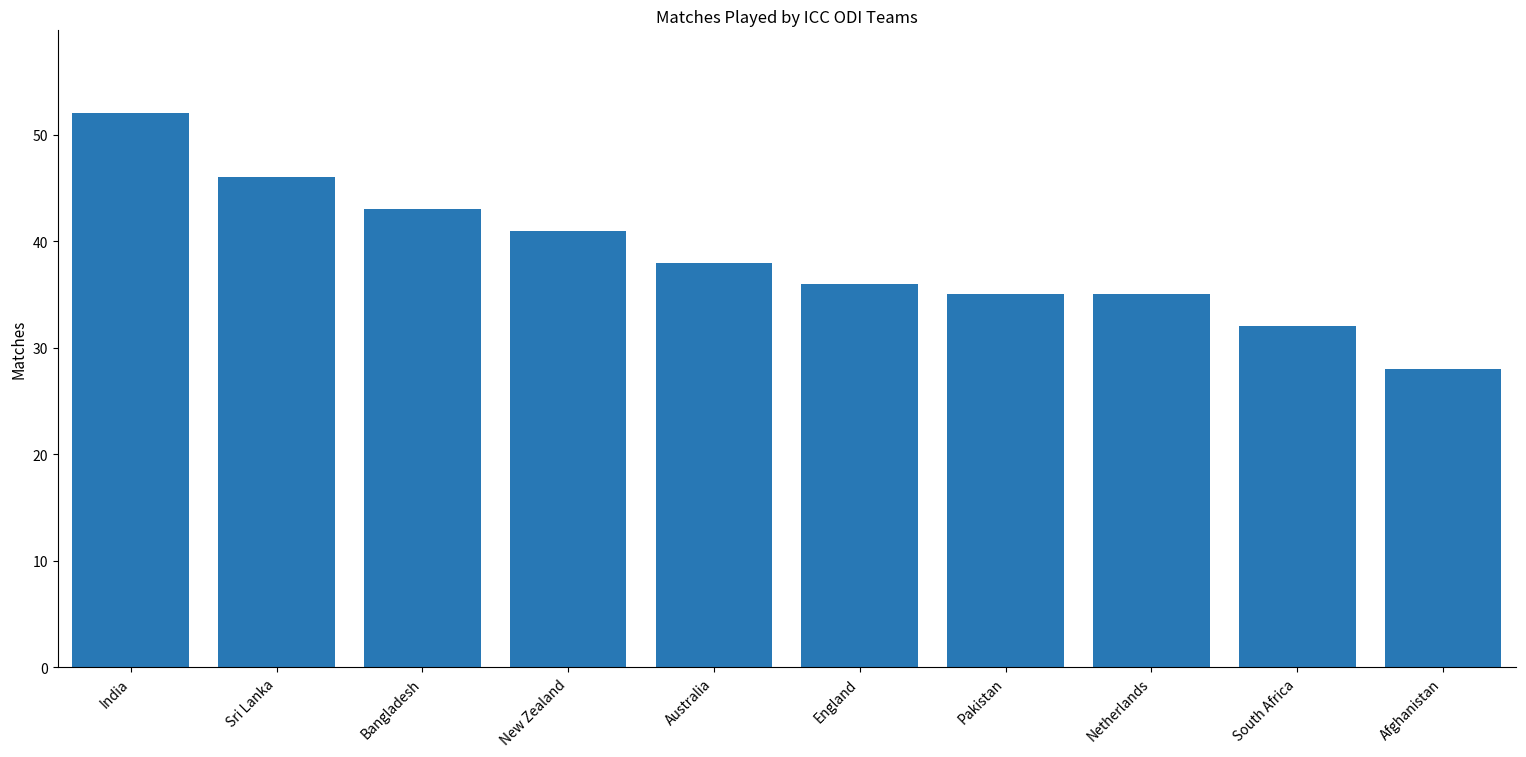

Reading left to right, what are all the values shown in this chart?

India=52	Sri Lanka=46	Bangladesh=43	New Zealand=41	Australia=38	England=36	Pakistan=35	Netherlands=35	South Africa=32	Afghanistan=28